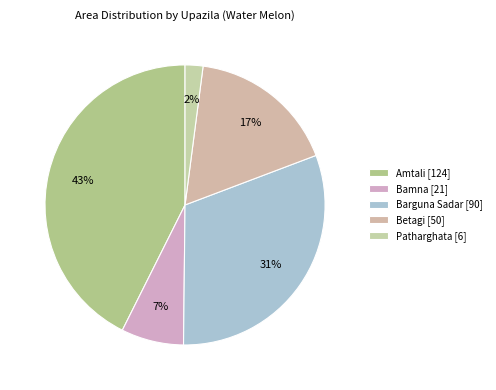

To the nearest percent, what is the difference between the largest and smallest slice percentages?

41%